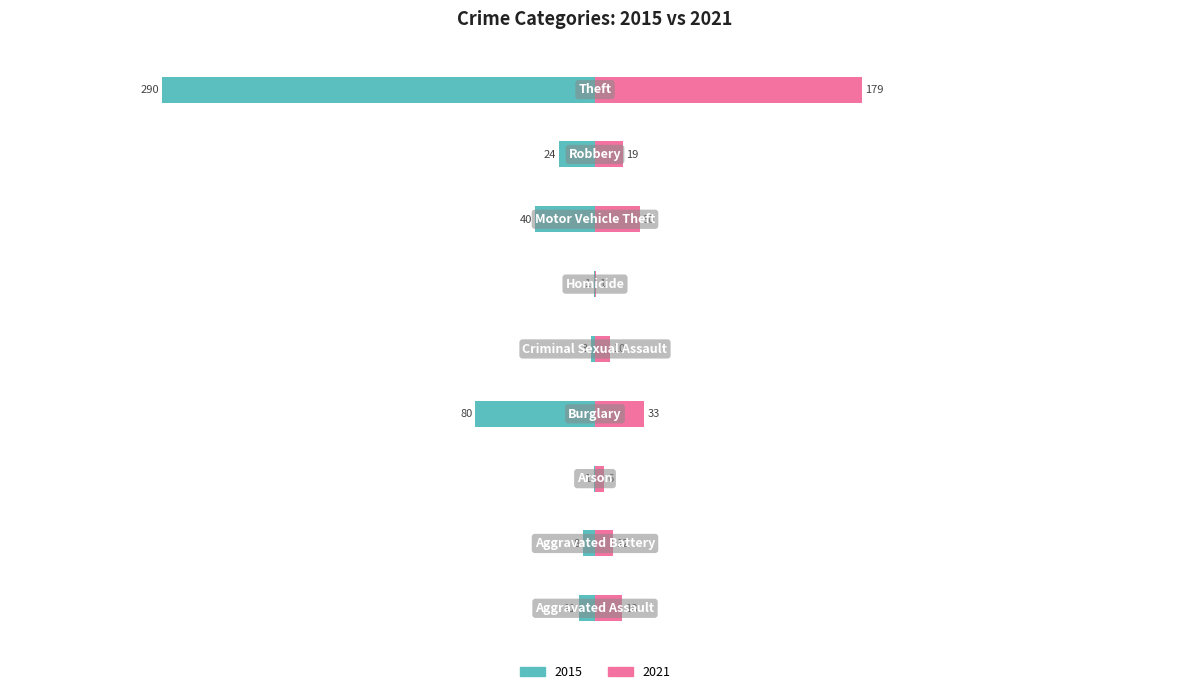

Reading right to left, transcribe all the data shown in this chart.

2015: -290	-24	-40	-1	-3	-80	-1	-8	-11
2021: 179	19	30	1	10	33	6	12	18